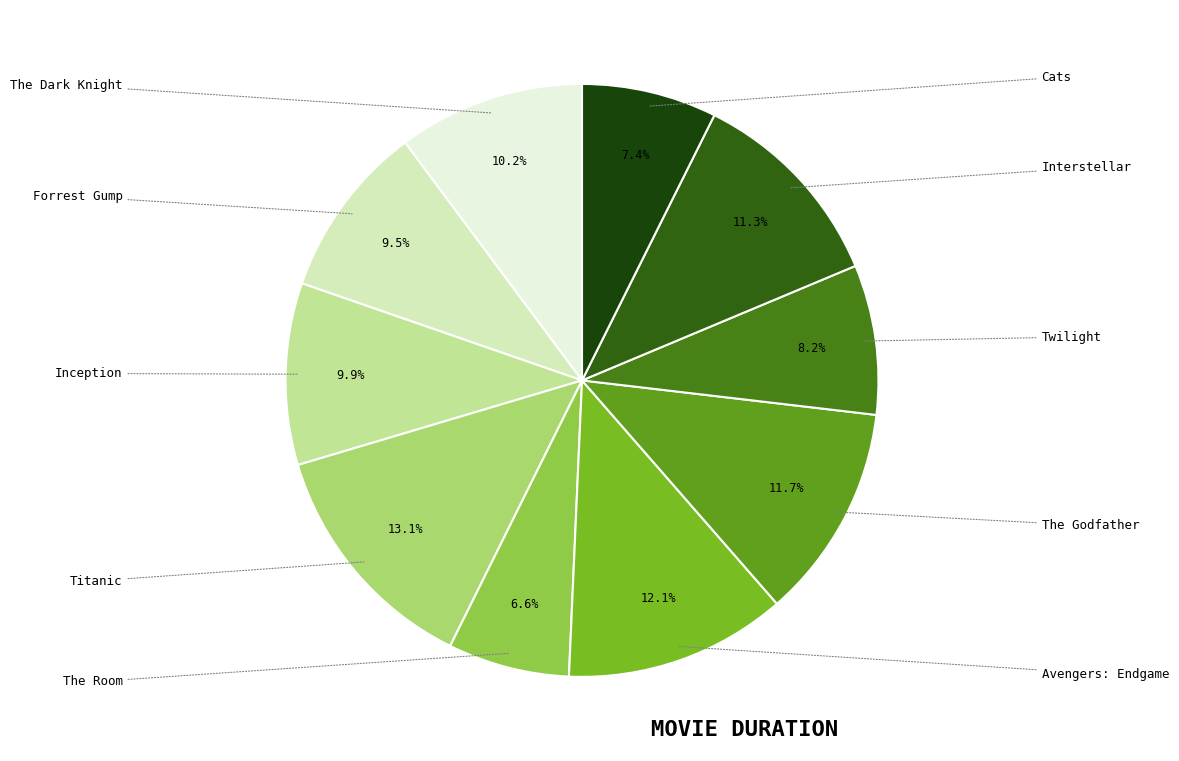

How many segments does this pie chart have?

10